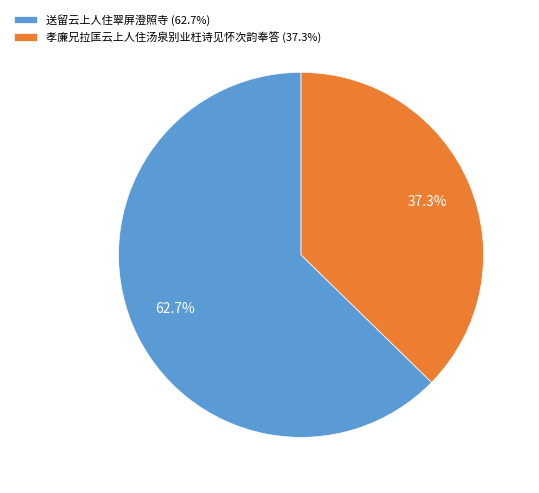

To the nearest percent, what percentage of the pie is 送留云上人住翠屏澄照寺?

63%